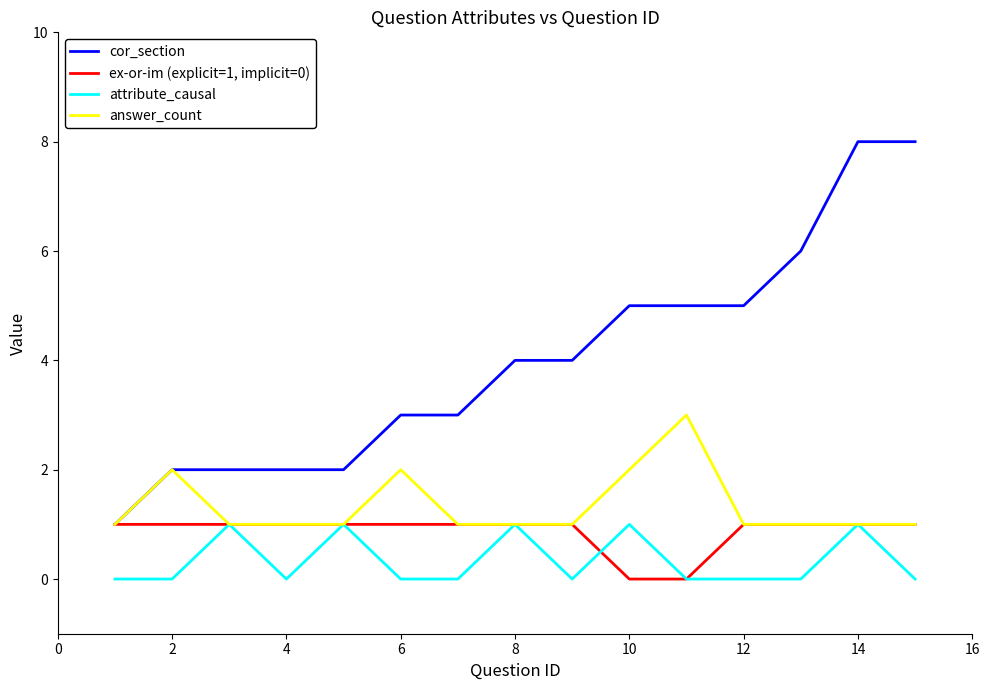

What is the maximum value for answer_count?

3